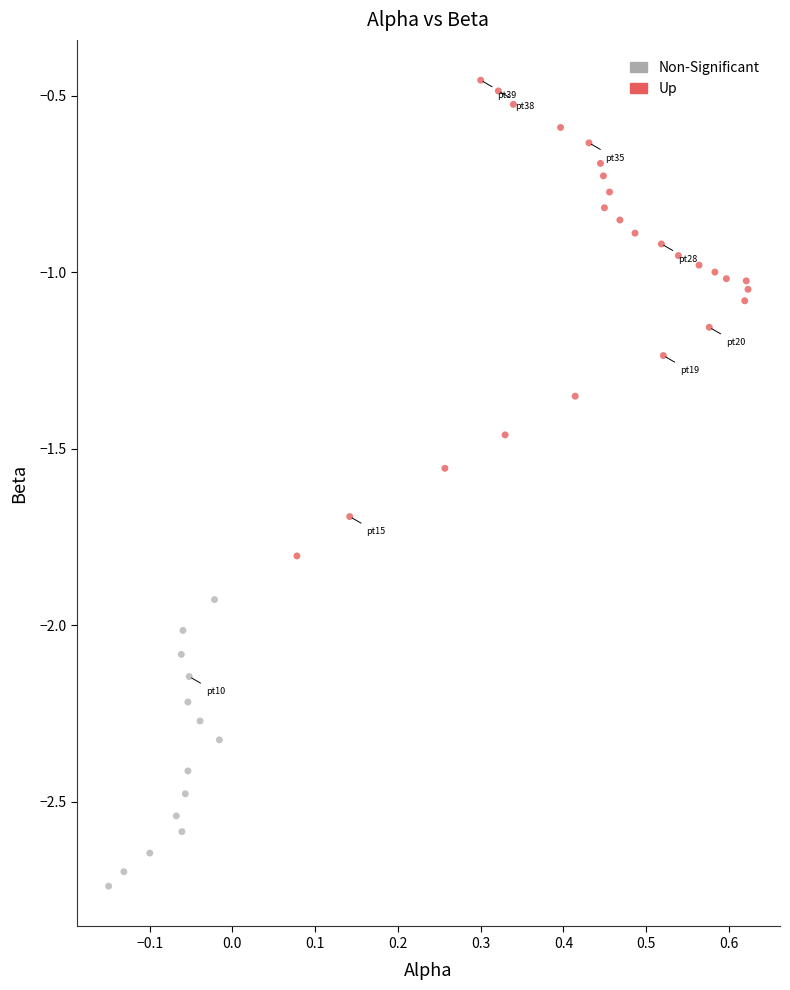

Which series has the largest Y range (max minus min)?

Up